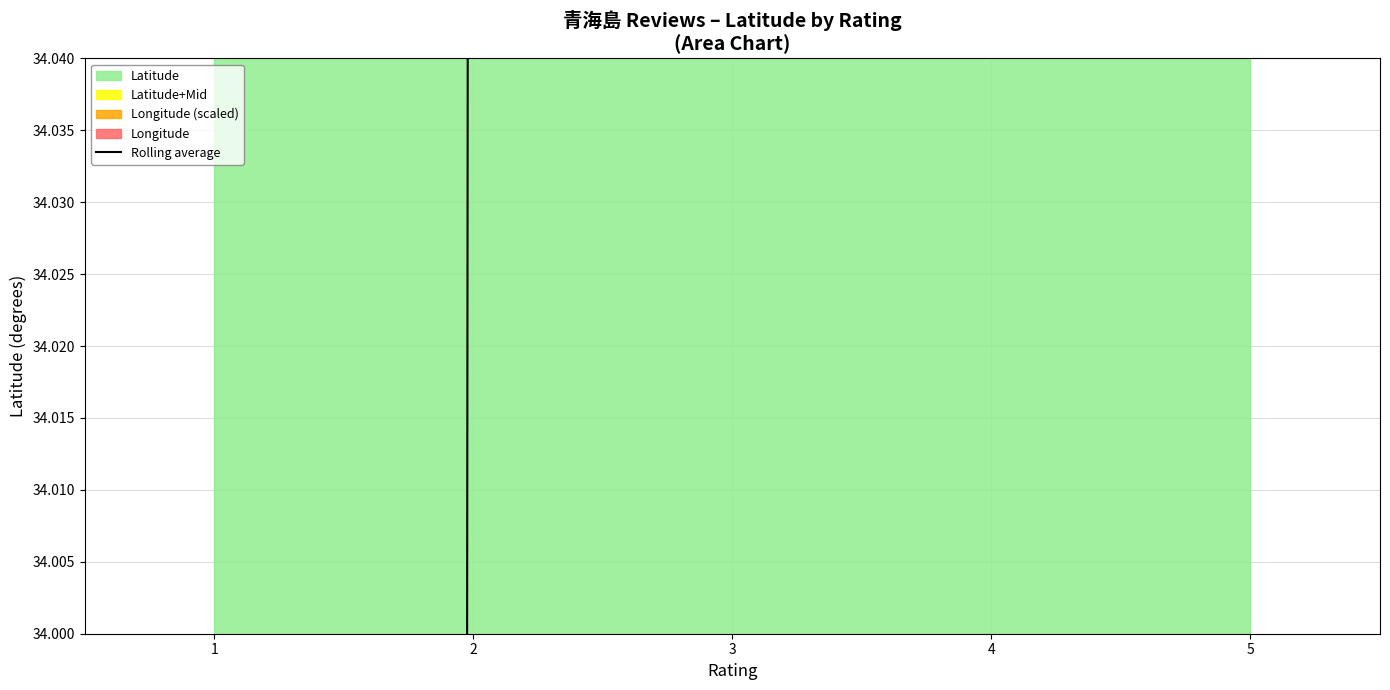

The value at 5 is 34.4. True or false?

True